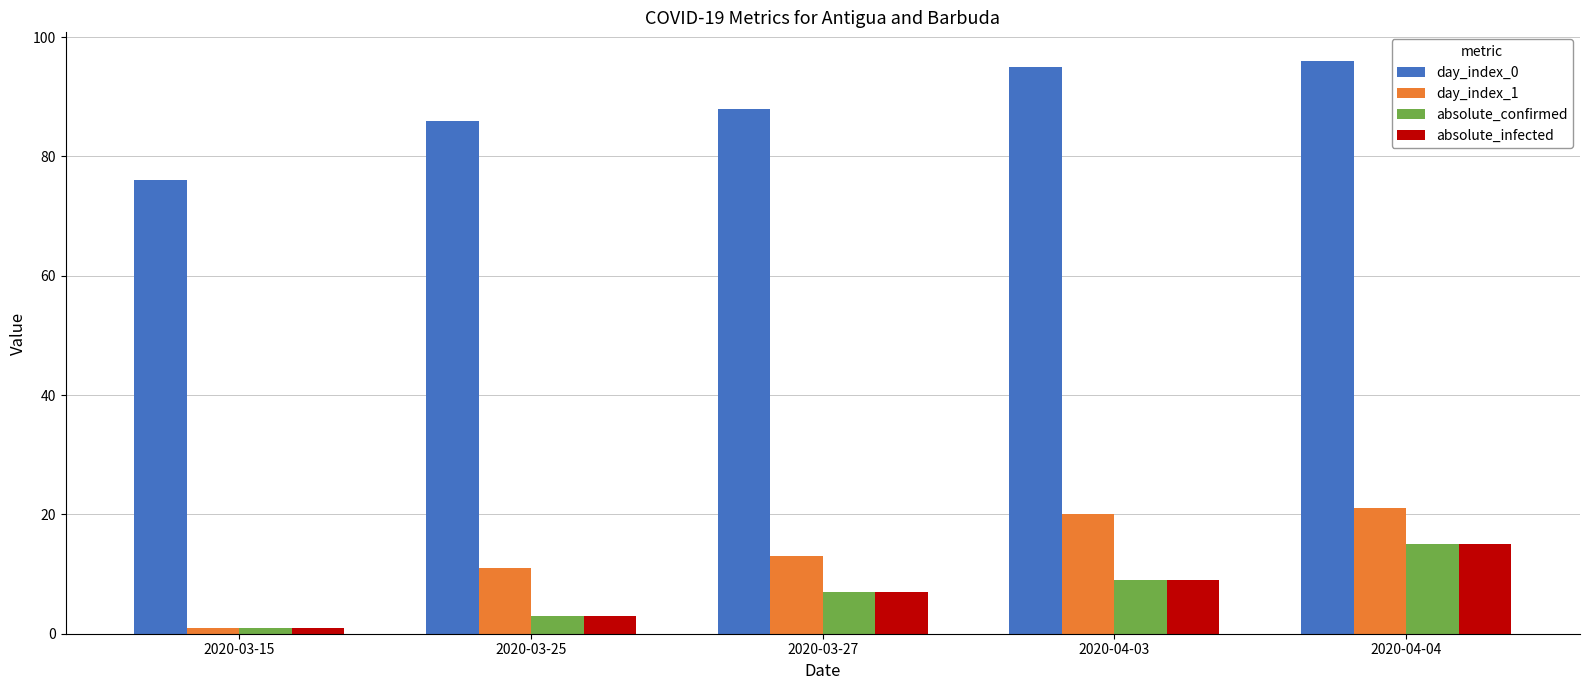

What is the difference between the maximum and minimum values in the absolute_confirmed series?

14